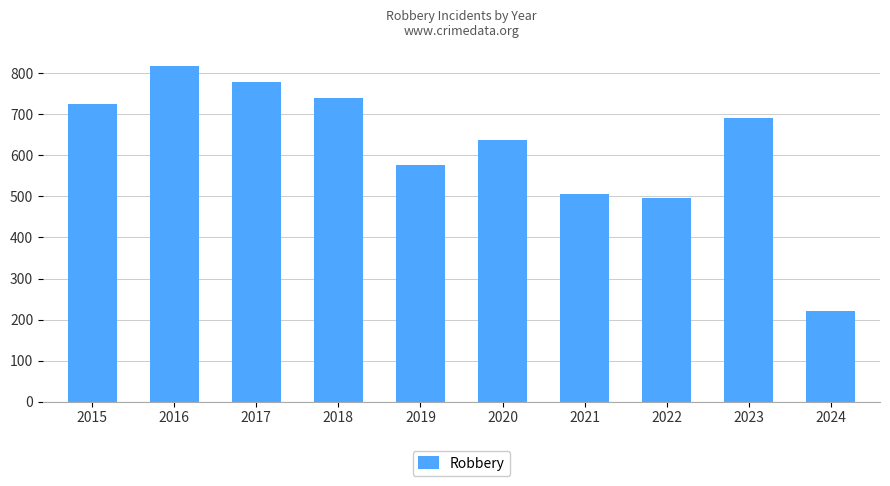

Reading right to left, what are all the values shown in this chart?

2024=221	2023=690	2022=495	2021=506	2020=637	2019=577	2018=741	2017=780	2016=819	2015=726